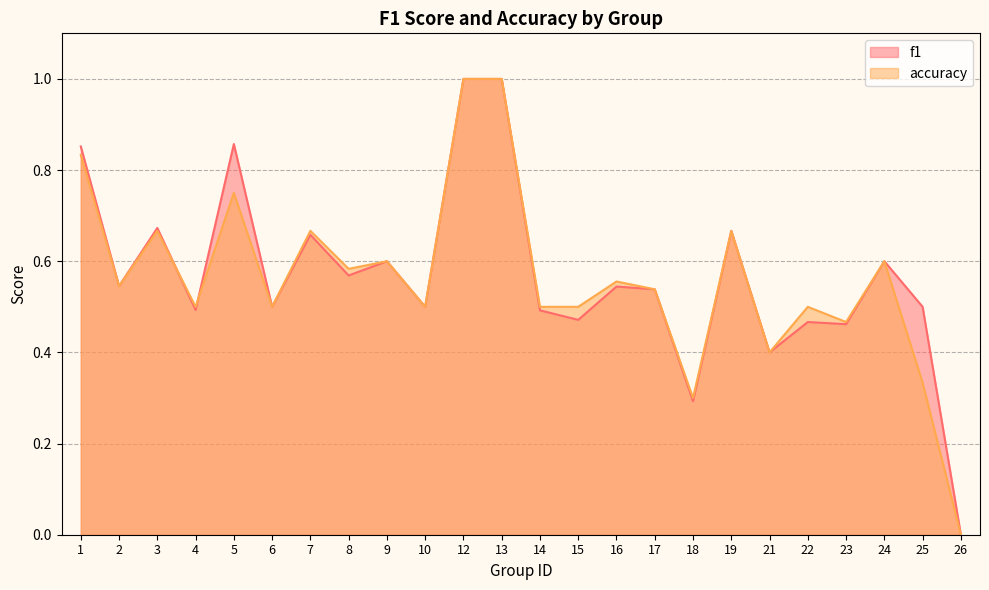

Reading left to right, list all the values displayed in this chart.

f1: 0.9	0.5	0.7	0.5	0.9	0.5	0.7	0.6	0.6	0.5	1.0	1.0	0.5	0.5	0.5	0.5	0.3	0.7	0.4	0.5	0.5	0.6	0.5	0.0
accuracy: 0.8	0.5	0.7	0.5	0.8	0.5	0.7	0.6	0.6	0.5	1.0	1.0	0.5	0.5	0.6	0.5	0.3	0.7	0.4	0.5	0.5	0.6	0.3	0.0